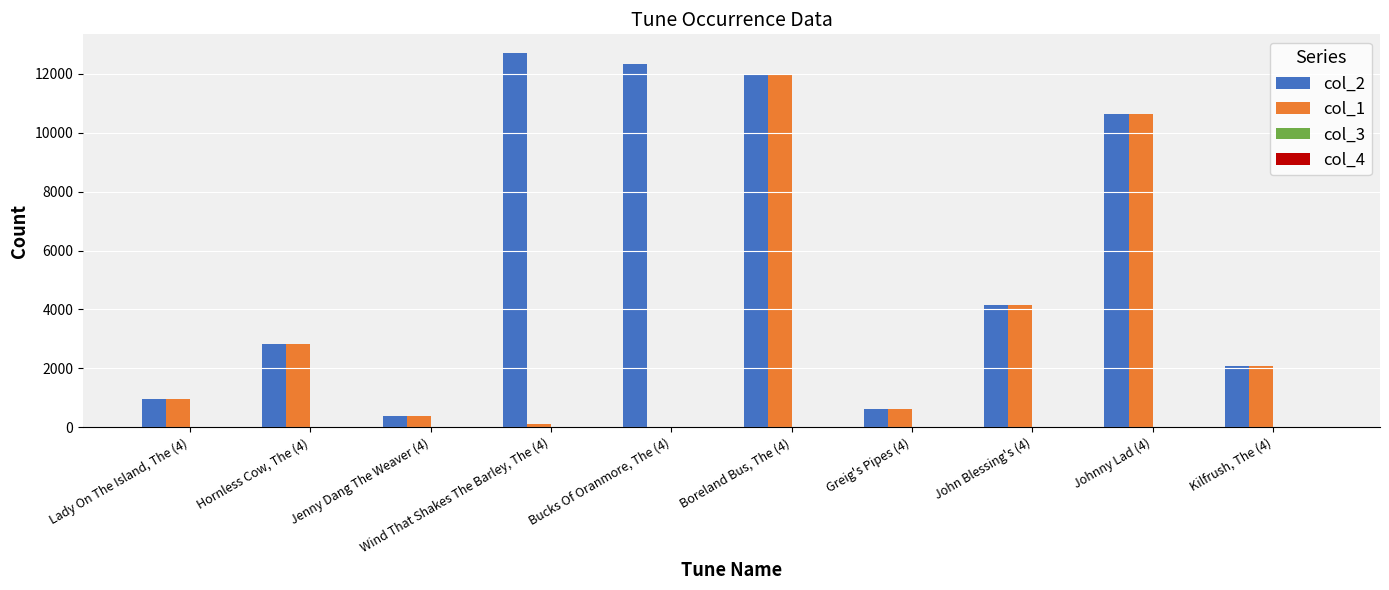

How many groups of bars are there?

10